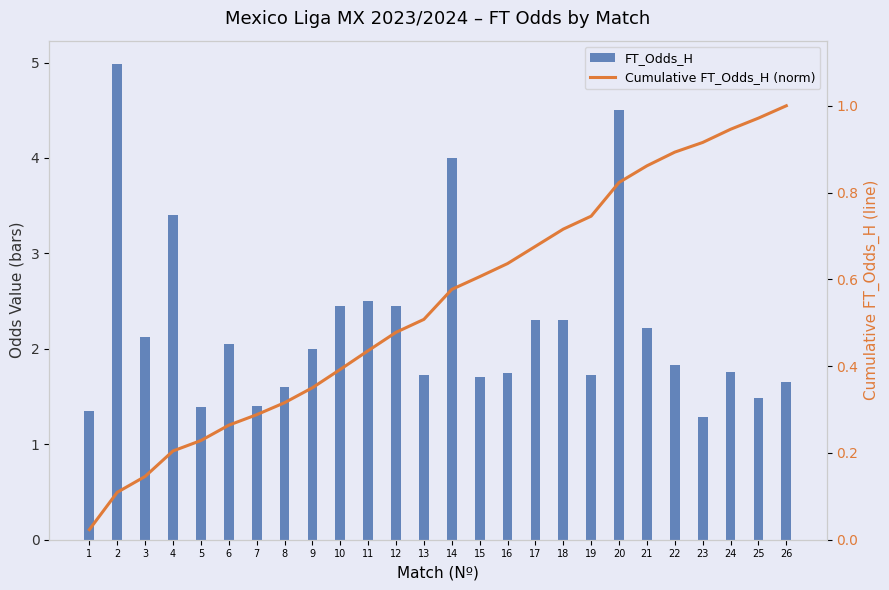

Which series changed the most between 7 and 15?

Cumulative FT_Odds_H (norm)